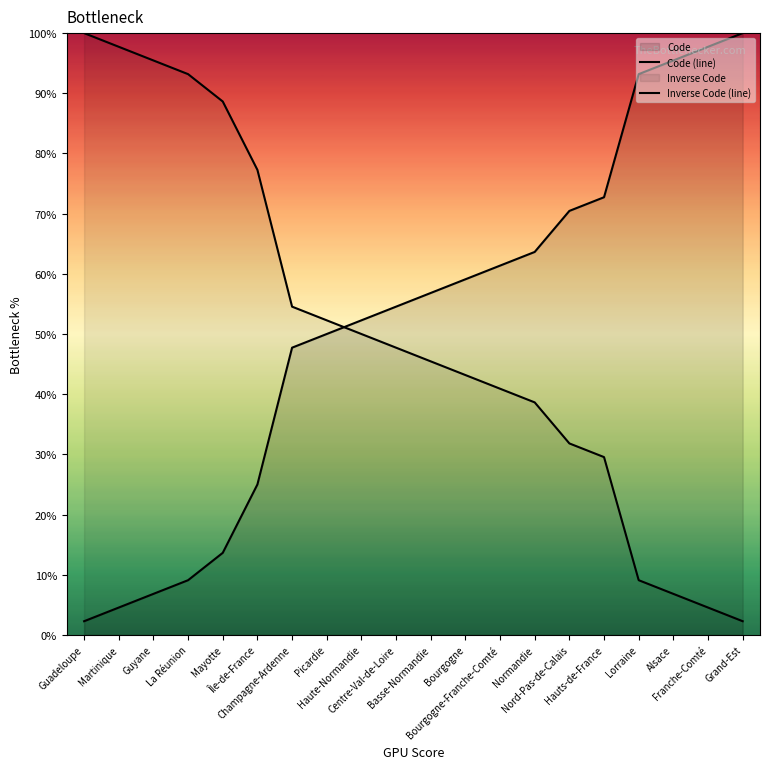

How many values in the Code (line) series are below 56?

10